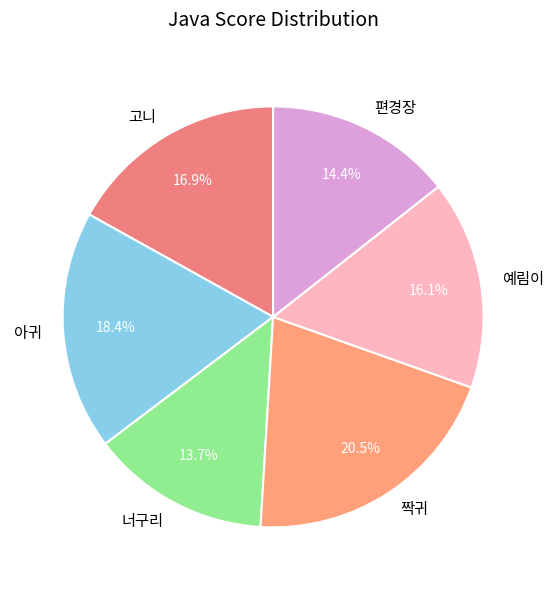

True or false: 짝귀 accounts for 31% of the total.

False